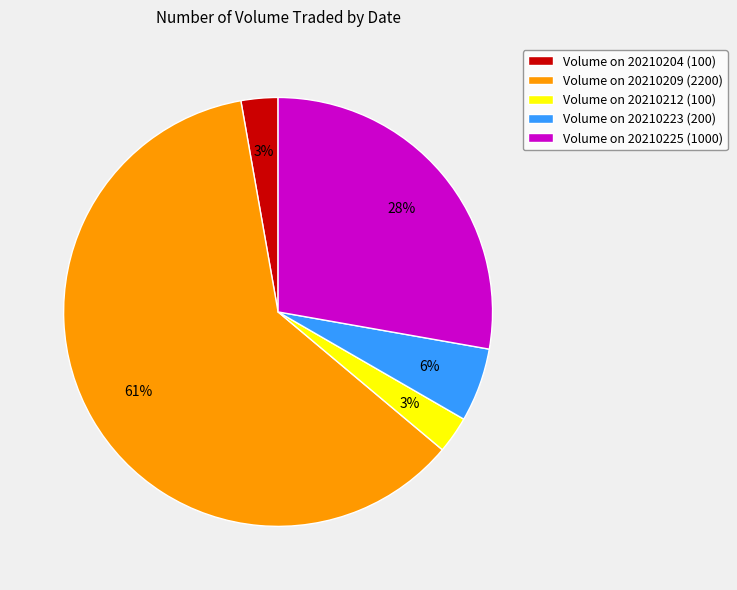

Between Volume on 20210212 (100) and Volume on 20210223 (200), which is larger?

Volume on 20210223 (200)